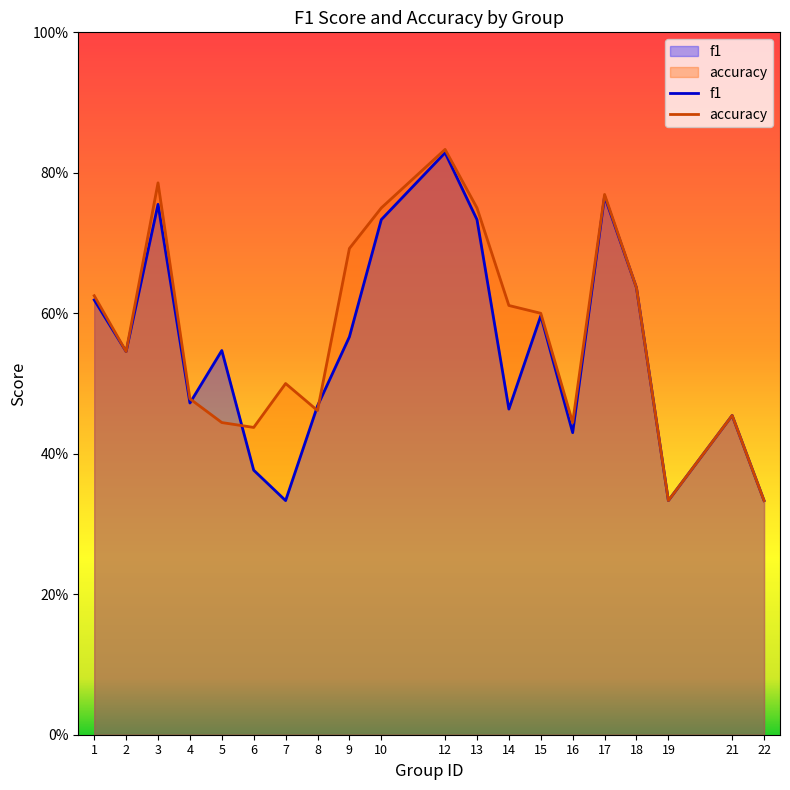

Reading left to right, transcribe all the data shown in this chart.

f1: 0.6	0.5	0.8	0.5	0.5	0.4	0.3	0.5	0.6	0.7	0.8	0.7	0.5	0.6	0.4	0.8	0.6	0.3	0.5	0.3
accuracy: 0.6	0.5	0.8	0.5	0.4	0.4	0.5	0.5	0.7	0.8	0.8	0.8	0.6	0.6	0.4	0.8	0.6	0.3	0.5	0.3